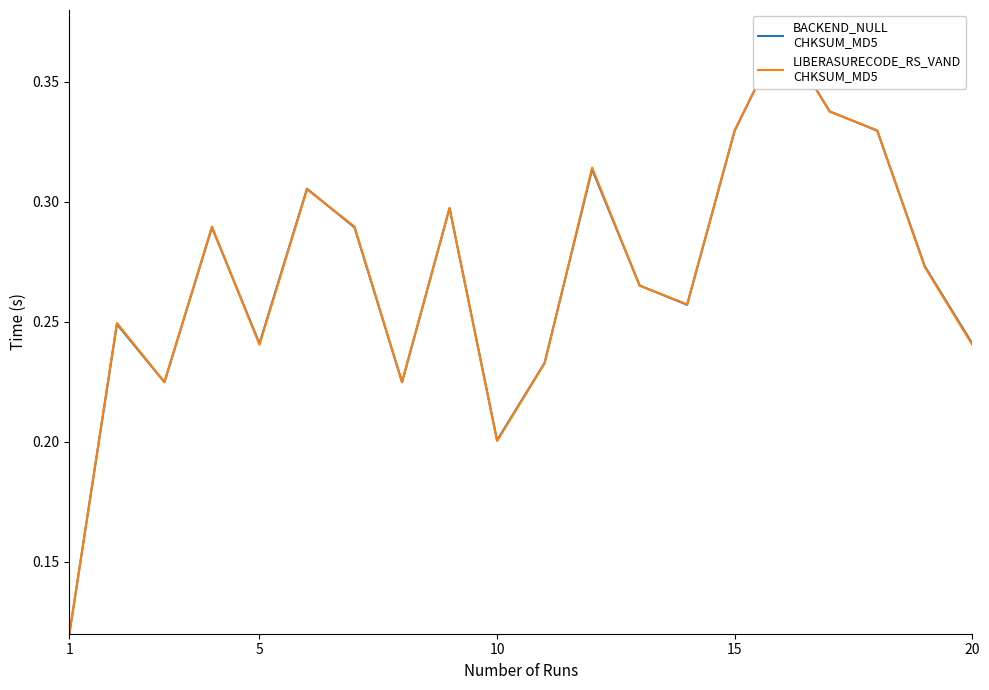

What is the difference between the second highest and second lowest values in the LIBERASURECODE_RS_VAND
CHKSUM_MD5 series?

0.1